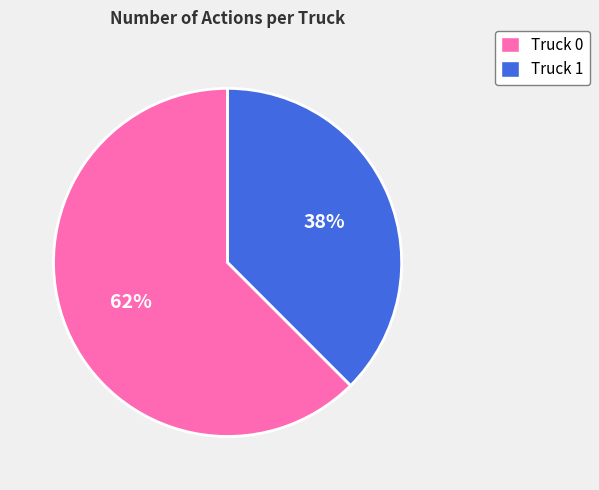

Is there a majority slice in this chart?

Yes